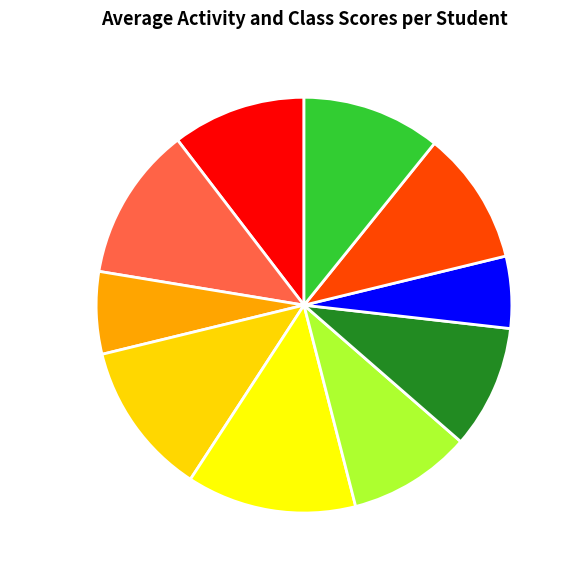

The Zobelt slice represents 11% of the pie. True or false?

True